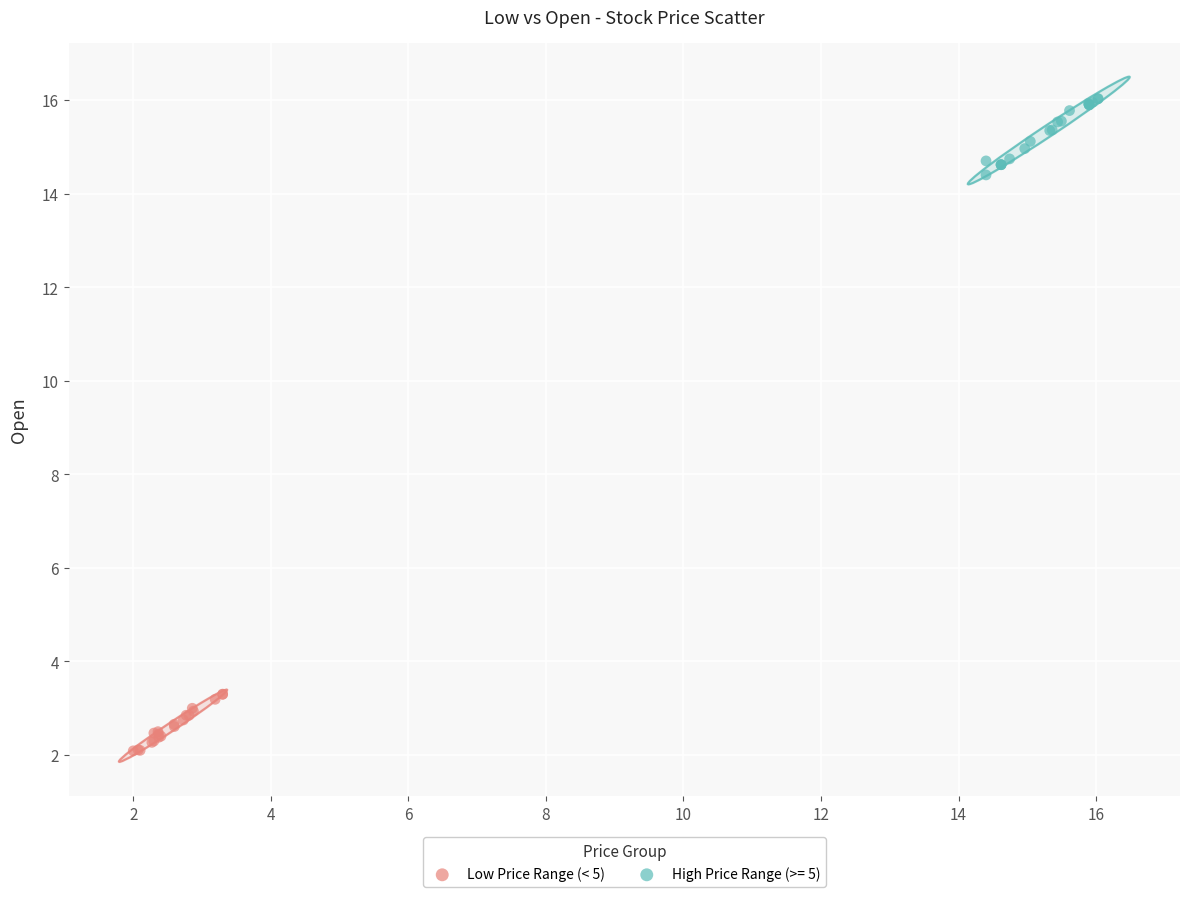

Which series contains the highest Y value?

High Price Range (>= 5)